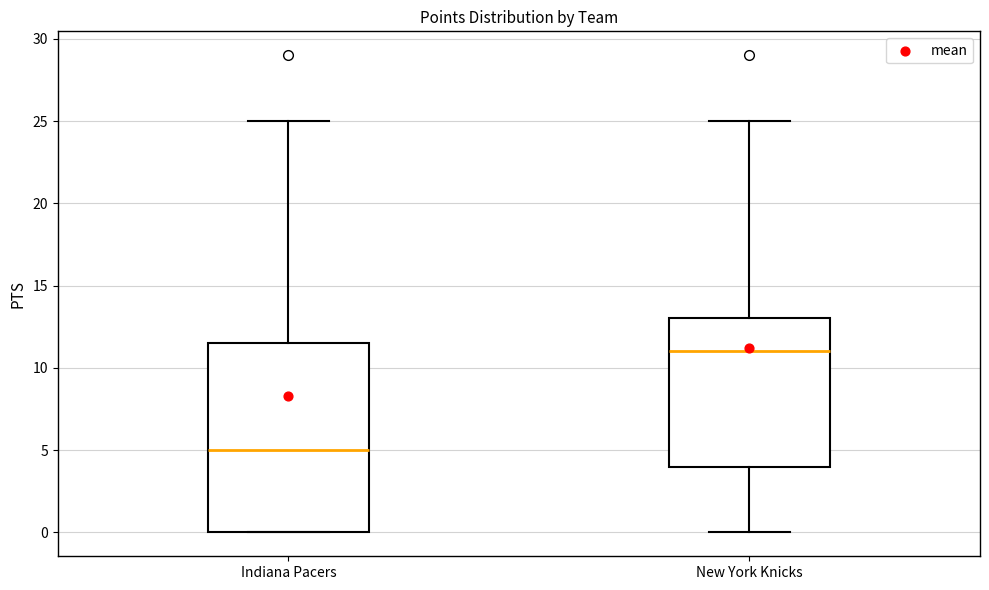

Reading left to right, read every box against the y-axis: the position of its median line, the range the box covers, and the ends of its whiskers. The values are not printed on the chart, so give them approximately, as read against the axis.

Indiana Pacers: median 5.0, box 0.0 to 11.5, whiskers 0.0 to 25.0
New York Knicks: median 11.0, box 4.0 to 13.0, whiskers 0.0 to 25.0